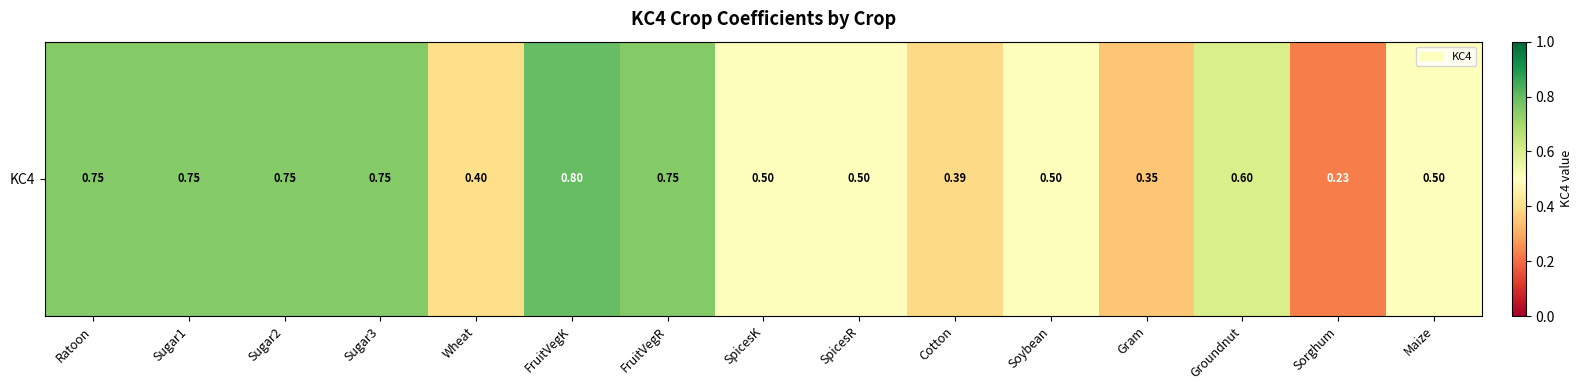

Rank the categories by value from highest to lowest.

FruitVegK, Ratoon, Sugar1, Sugar2, Sugar3, FruitVegR, Groundnut, SpicesK, SpicesR, Soybean, Maize, Wheat, Cotton, Gram, Sorghum